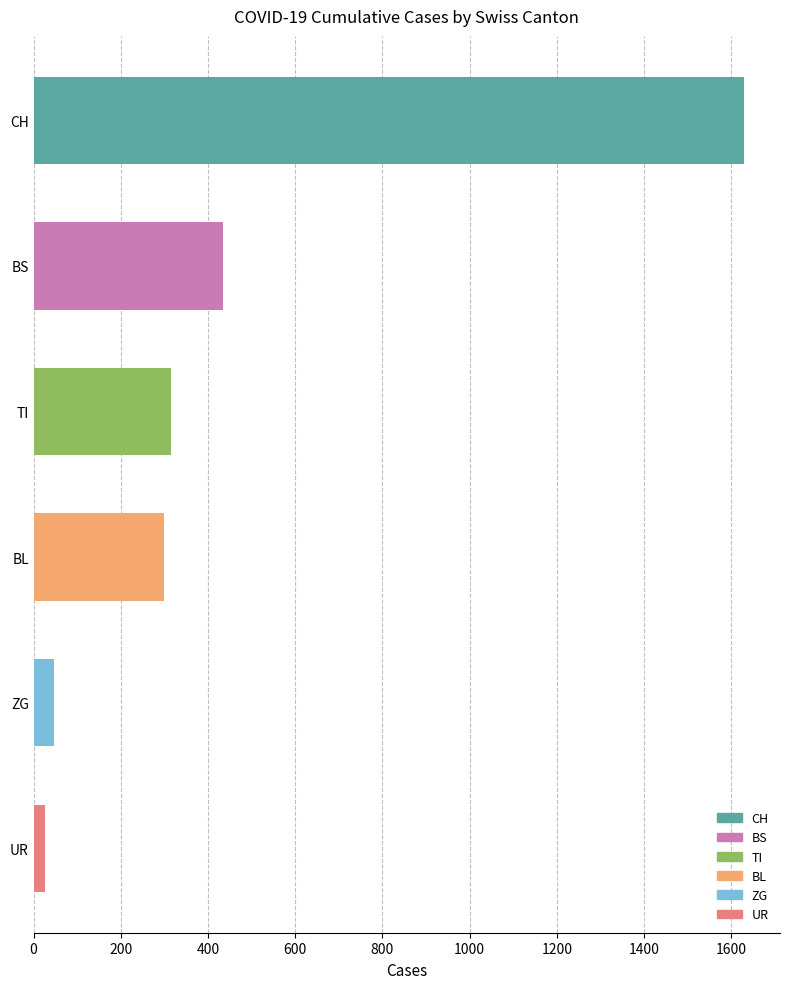

What is the label of the 3rd bar from the top?

TI